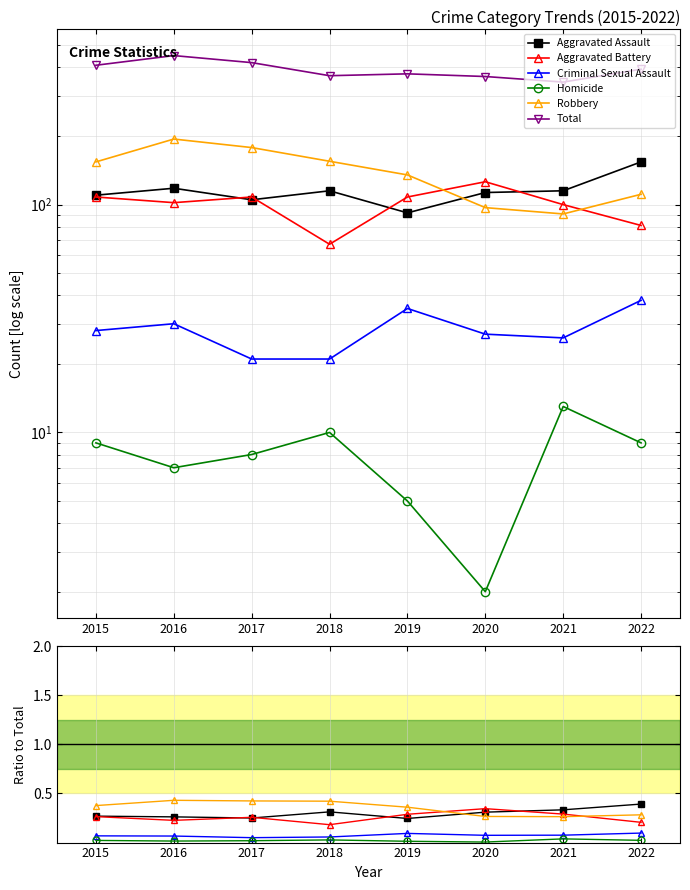

What is the value of the Aggravated Battery point at the 7th from the left?

0.3